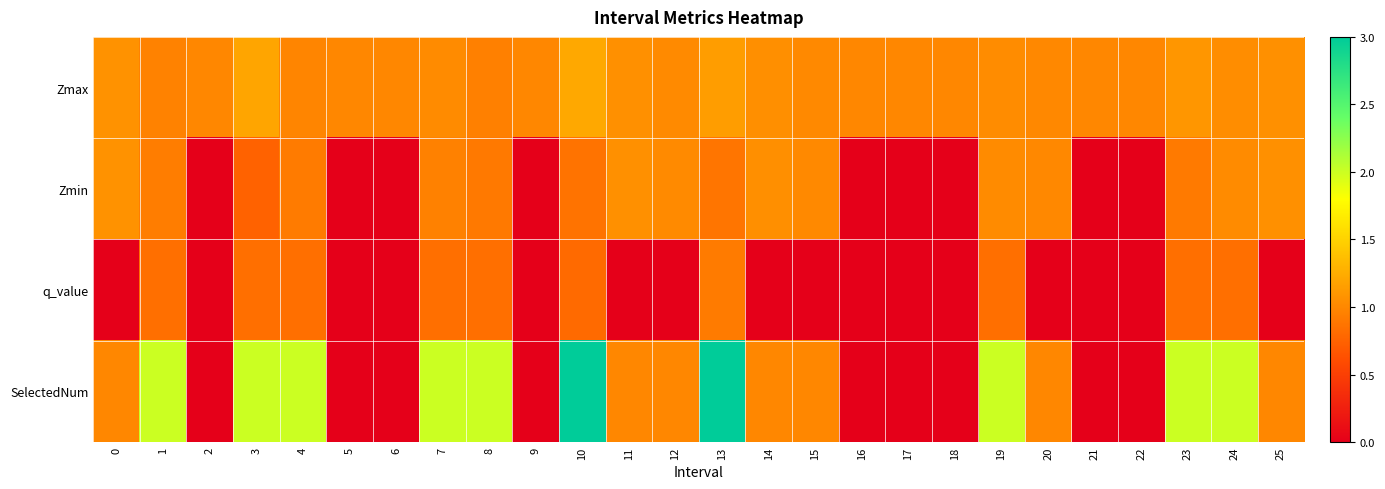

Reading left to right, transcribe all the data shown in this chart.

Zmax: 0=1.1	1=1.0	2=1.0	3=1.2	4=1.0	5=1.0	6=1.0	7=1.0	8=1.0	9=1.0	10=1.2	11=1.1	12=1.0	13=1.1	14=1.1	15=1.0	16=1.0	17=1.0	18=1.0	19=1.0	20=1.0	21=1.0	22=1.0	23=1.1	24=1.0	25=1.1
Zmin: 0=1.1	1=0.9	2=0.0	3=0.7	4=0.9	5=0.0	6=0.0	7=1.0	8=0.9	9=0.0	10=0.9	11=1.1	12=1.0	13=0.9	14=1.1	15=1.0	16=0.0	17=0.0	18=0.0	19=1.0	20=1.0	21=0.0	22=0.0	23=0.9	24=1.0	25=1.1
q_value: 0=0.0	1=0.8	2=0.0	3=0.8	4=0.8	5=0.0	6=0.0	7=0.8	8=0.8	9=0.0	10=0.8	11=0.0	12=0.0	13=0.9	14=0.0	15=0.0	16=0.0	17=0.0	18=0.0	19=0.8	20=0.0	21=0.0	22=0.0	23=0.8	24=0.8	25=0.0
SelectedNum: 0=1.0	1=2.0	2=0.0	3=2.0	4=2.0	5=0.0	6=0.0	7=2.0	8=2.0	9=0.0	10=3.0	11=1.0	12=1.0	13=3.0	14=1.0	15=1.0	16=0.0	17=0.0	18=0.0	19=2.0	20=1.0	21=0.0	22=0.0	23=2.0	24=2.0	25=1.0